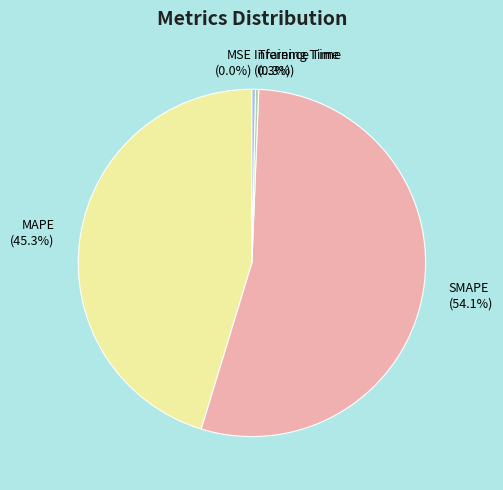

To the nearest percent, what percentage of the pie is MAPE?

45%